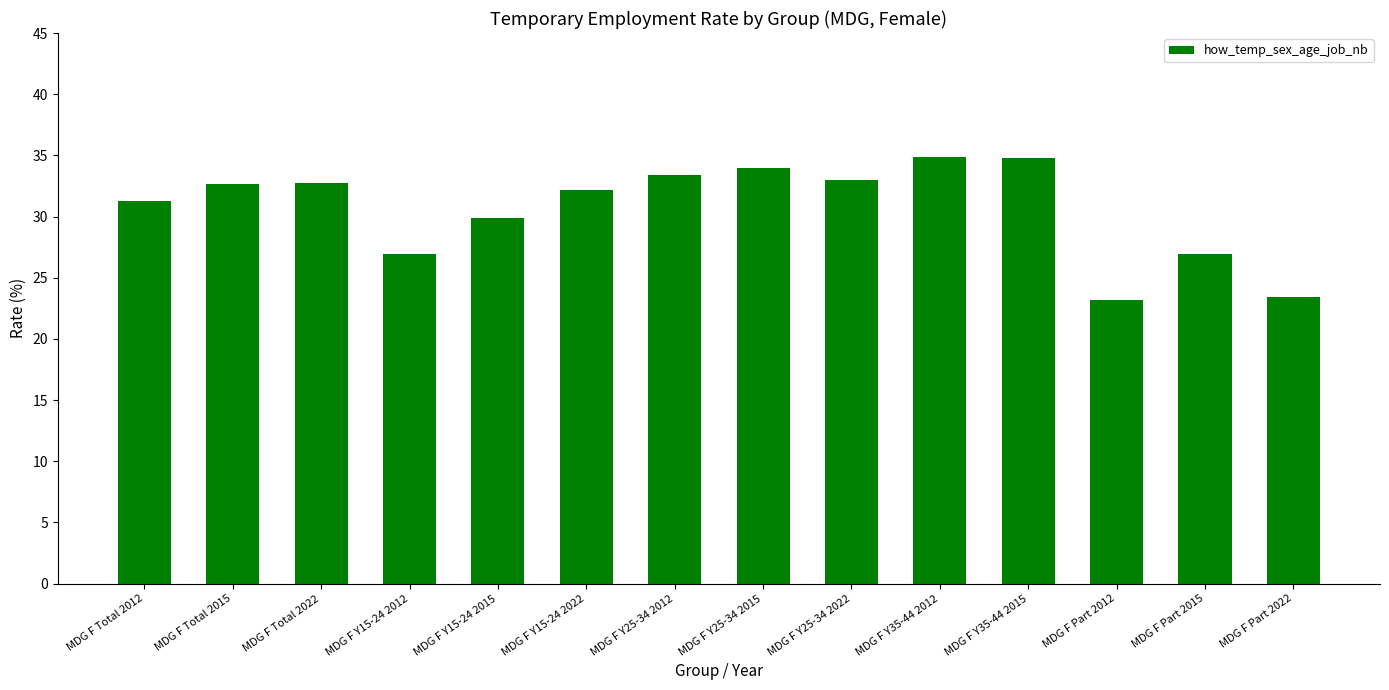

What is the greatest value displayed?

34.8